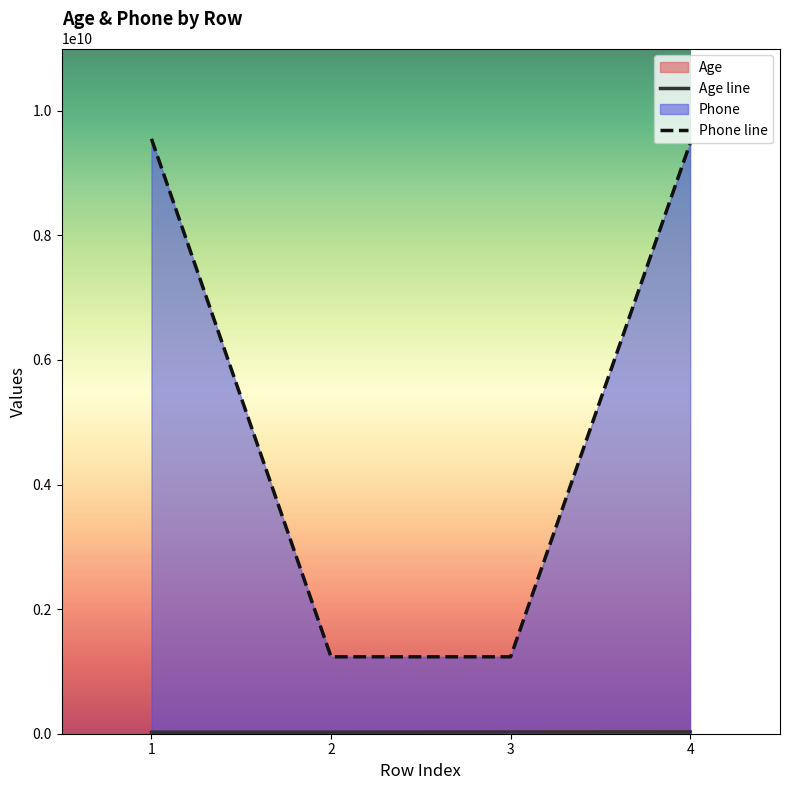

Between 2 and 3, which series saw the biggest shift?

Age